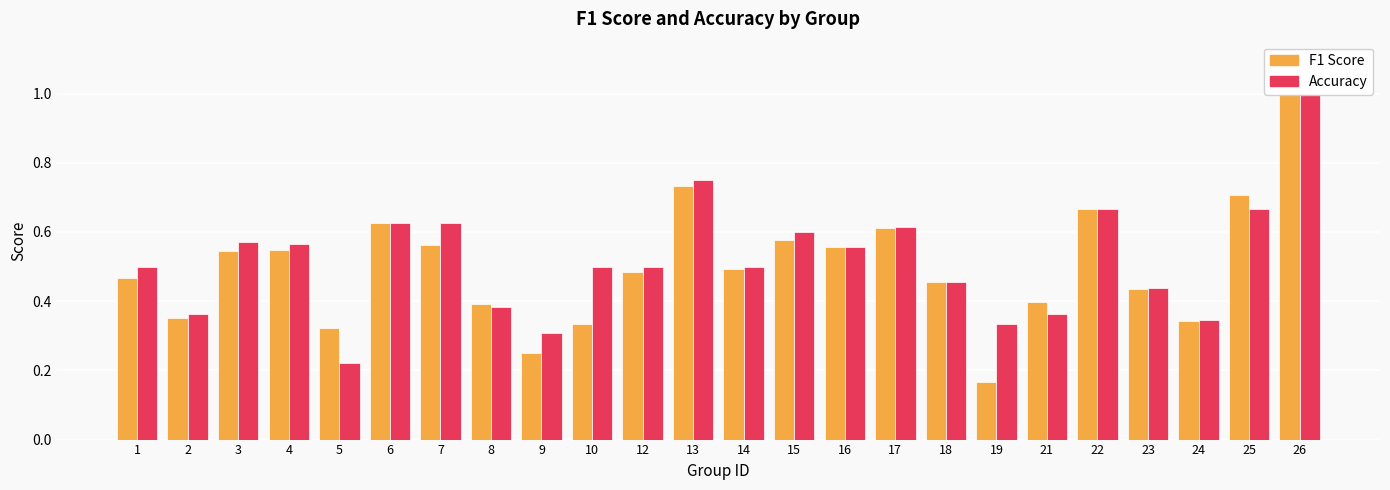

Rank the series at 13 from lowest to highest value.

f1, accuracy